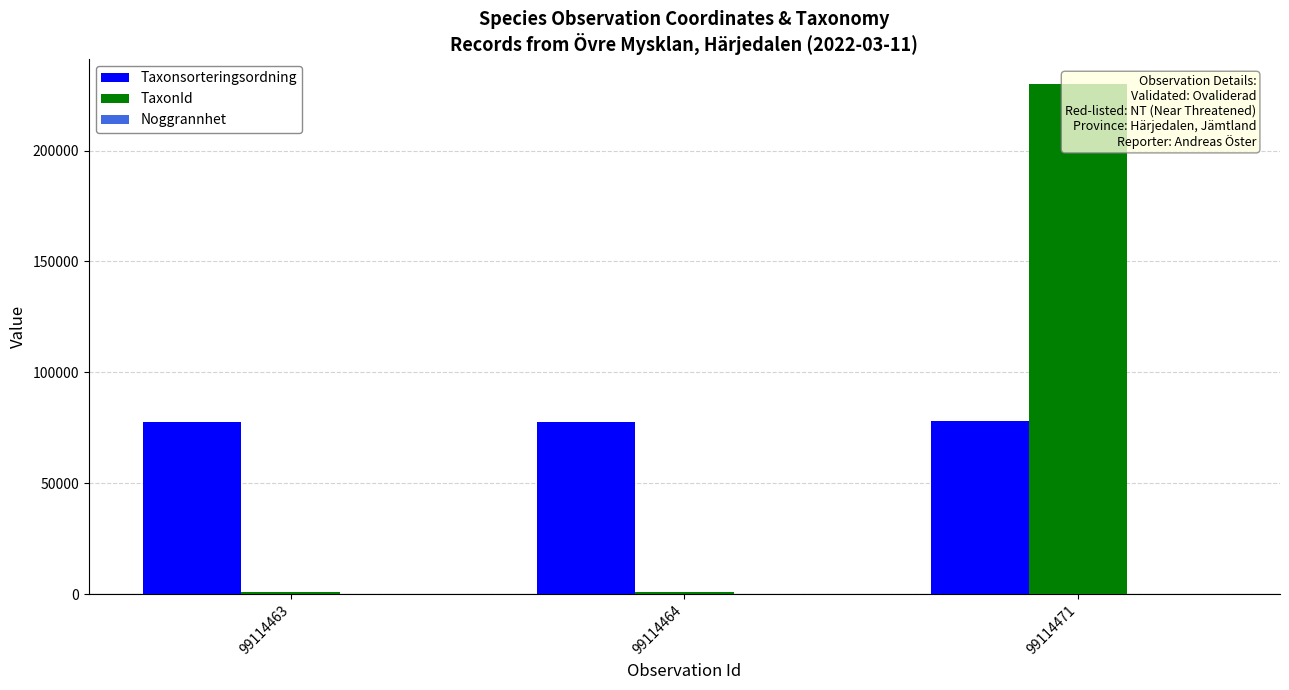

What is the sum of all Taxonsorteringsordning values?

233282